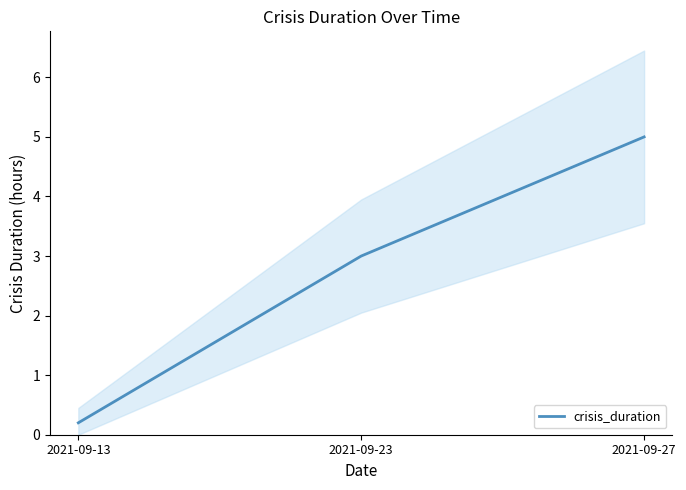

What is the difference between the maximum and minimum values?

4.8